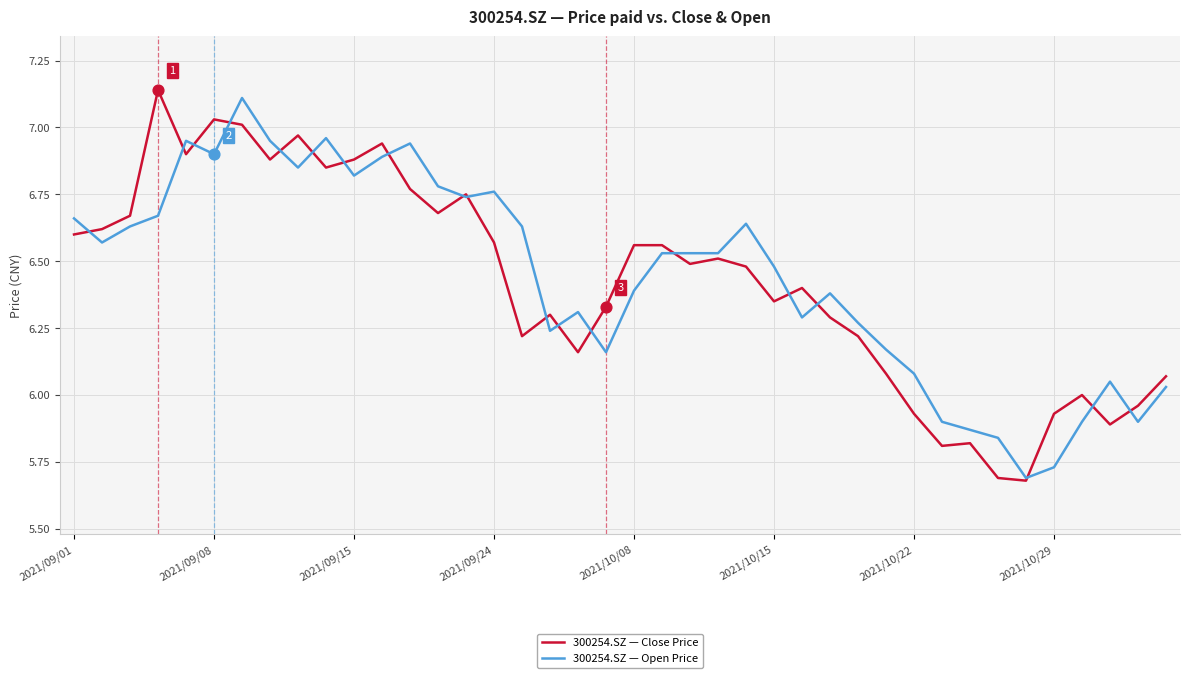

Does the chart have visible grid lines?

Yes